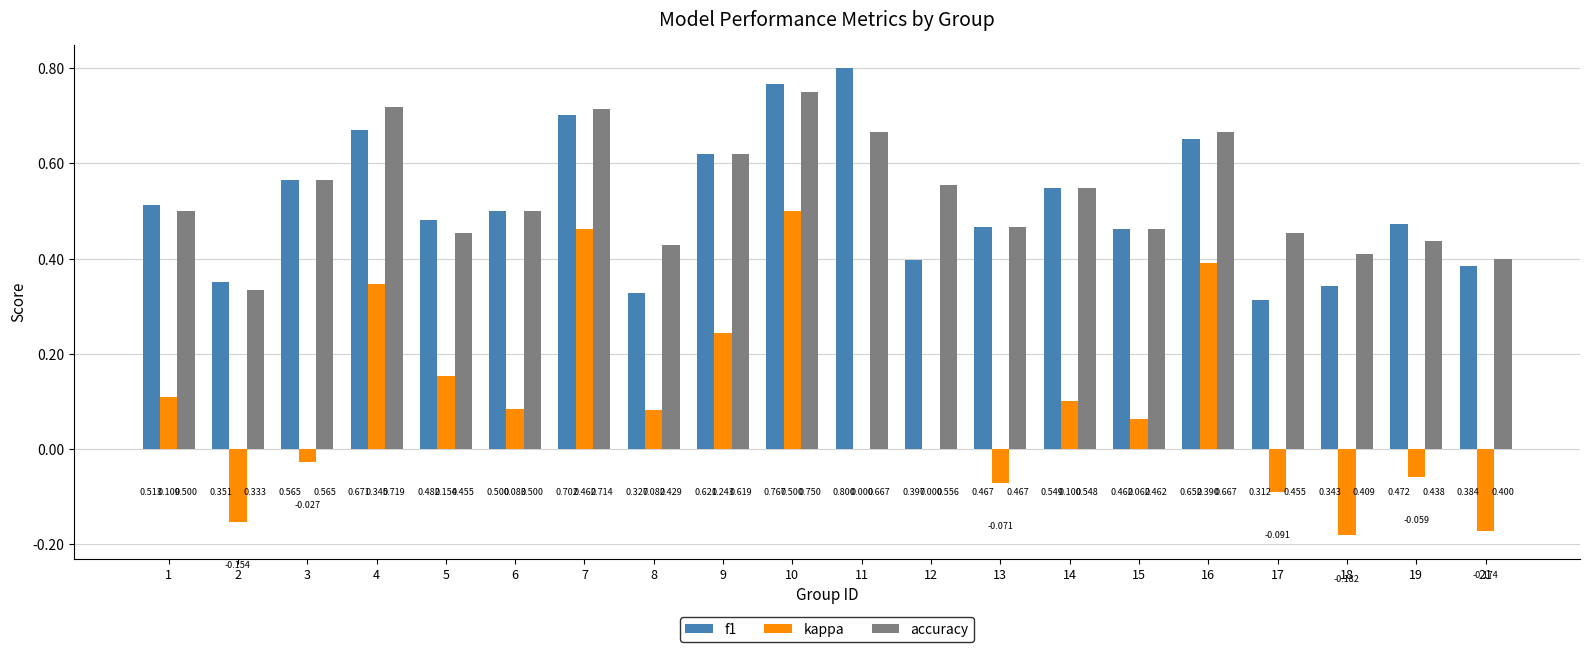

What is the difference between the accuracy values at 21 and 2?

0.1